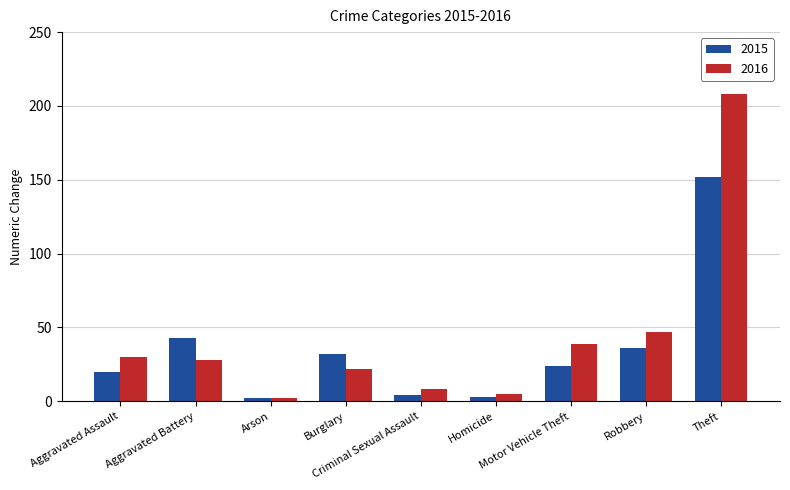

Reading left to right, transcribe all the data shown in this chart.

2015: Aggravated Assault=20	Aggravated Battery=43	Arson=2	Burglary=32	Criminal Sexual Assault=4	Homicide=3	Motor Vehicle Theft=24	Robbery=36	Theft=152
2016: Aggravated Assault=30	Aggravated Battery=28	Arson=2	Burglary=22	Criminal Sexual Assault=8	Homicide=5	Motor Vehicle Theft=39	Robbery=47	Theft=208